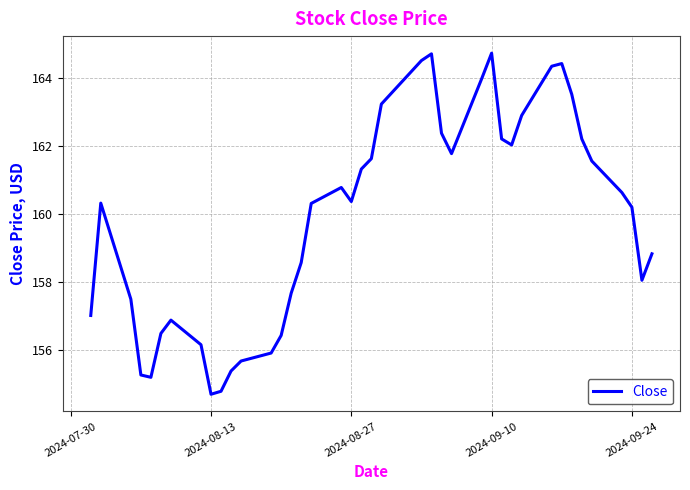

What is the difference between the maximum and minimum values?

10.0